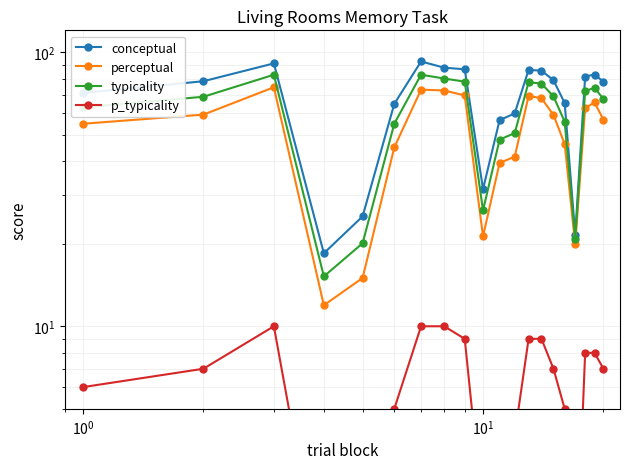

What is the average value of the p_typicality series?

6.2